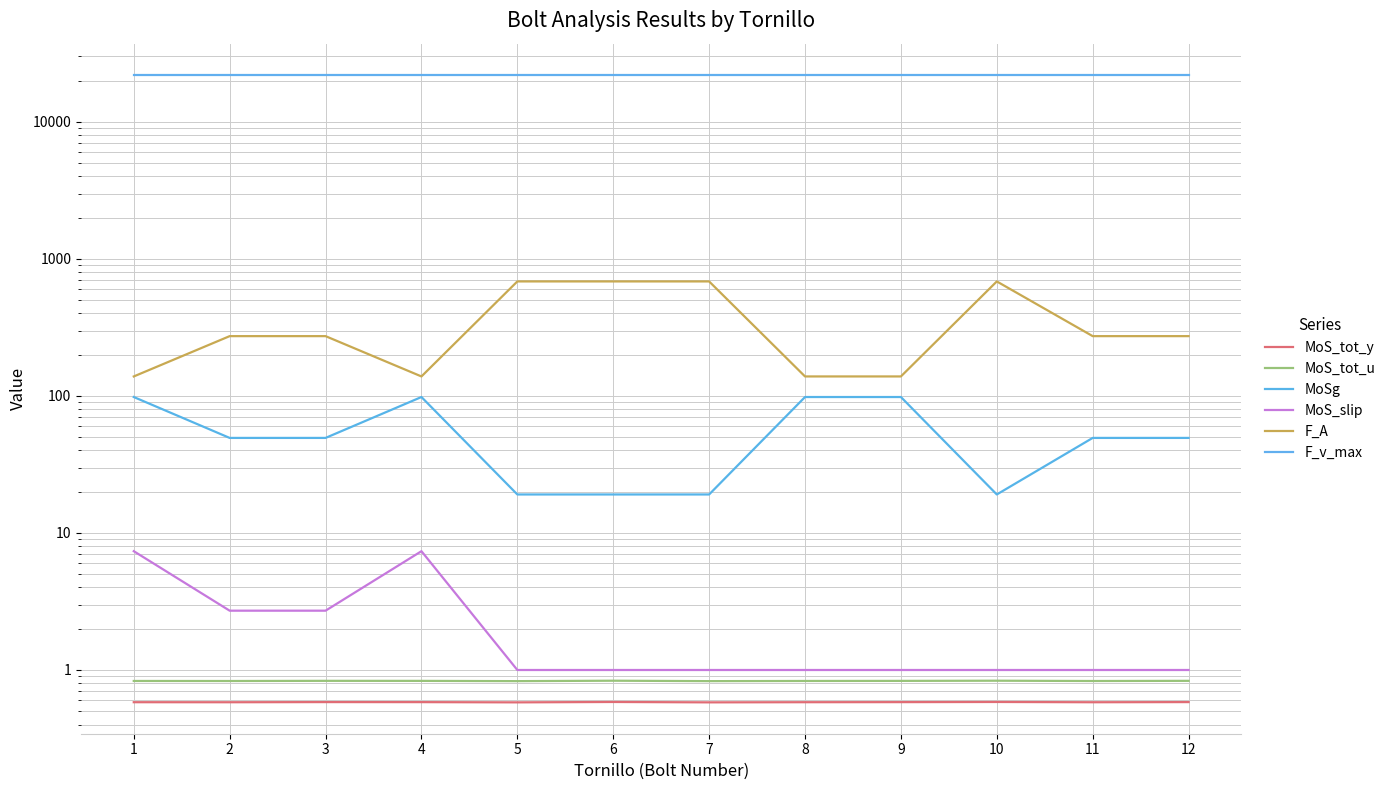

True or false: MoS_tot_u and MoS_tot_y cross at least once.

False